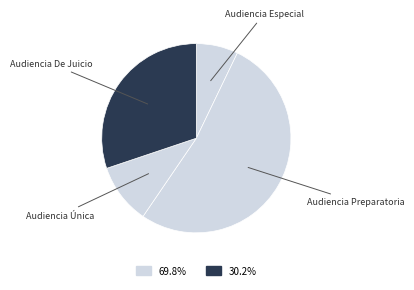

To the nearest percent, what is the difference between the largest and smallest slice percentages?

45%